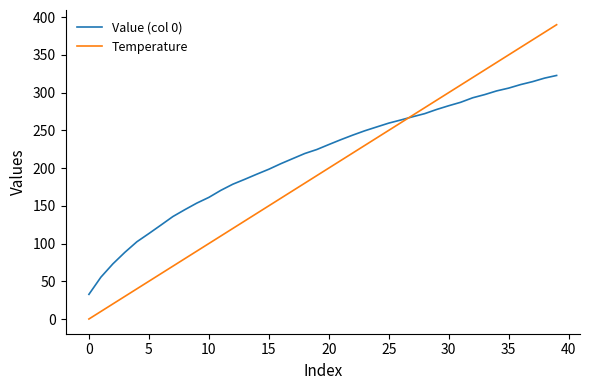

Which series has the largest total across all categories?

Value (col 0)